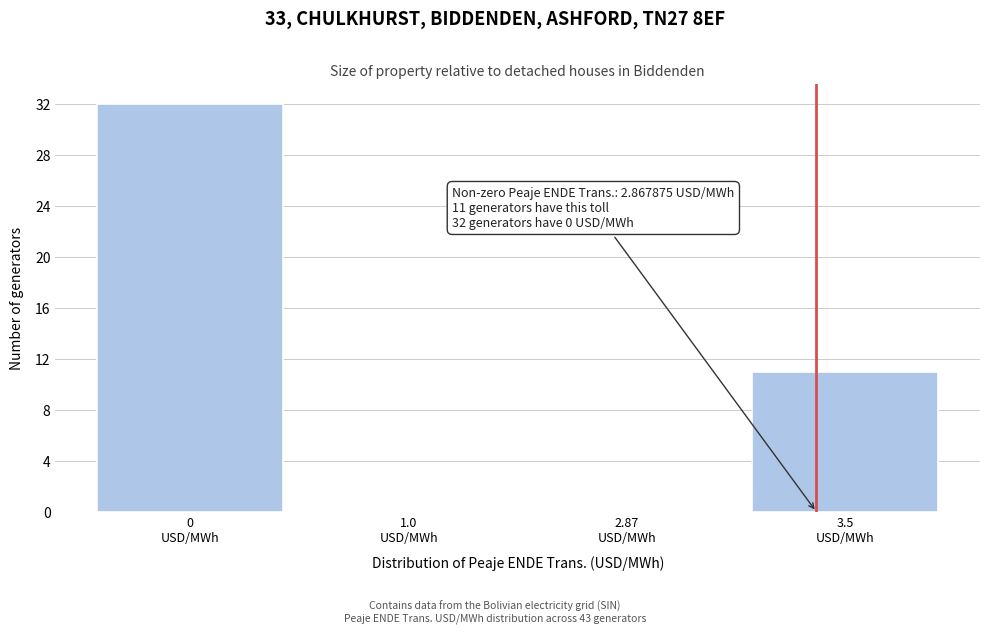

What is the greatest value displayed?

32